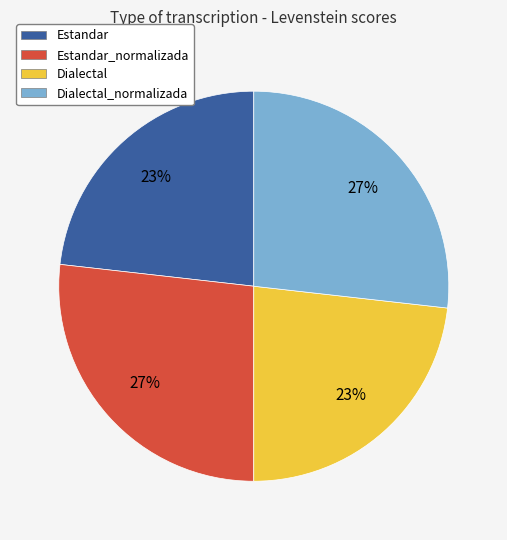

The Dialectal slice represents 33% of the pie. True or false?

False